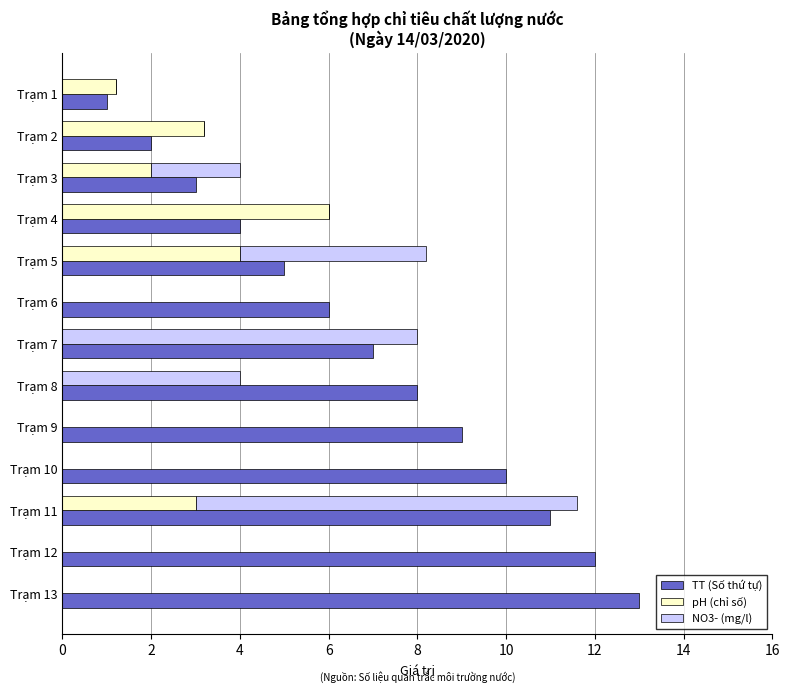

Which has a higher value, Trạm 8 or Trạm 12?

Trạm 12